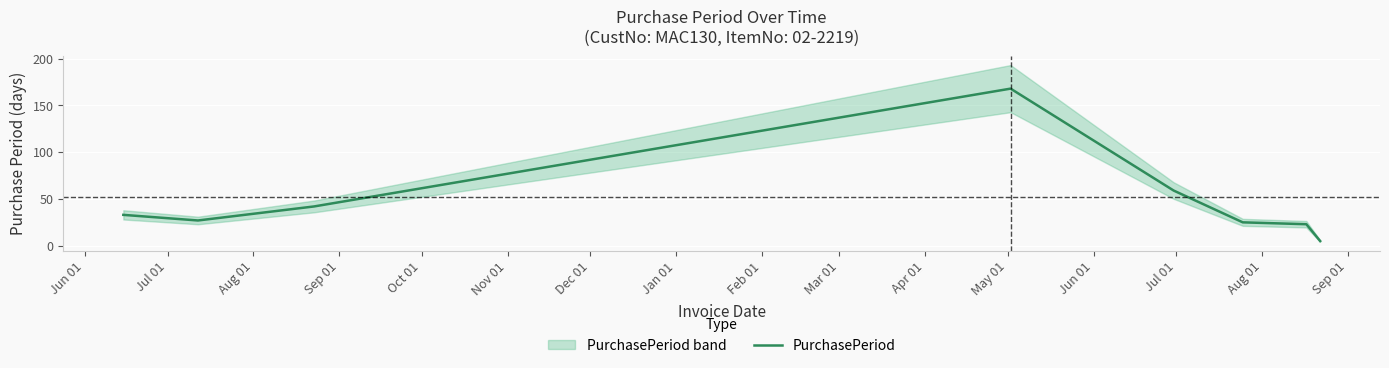

Reading right to left, list all the values displayed in this chart.

5	23	25	59	168	84	42	27	33